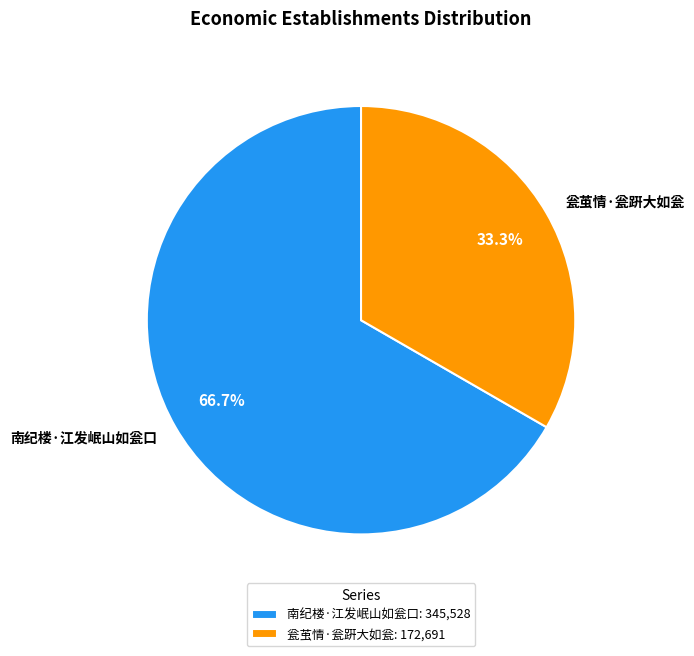

Do 瓮茧情·瓮趼大如瓮 and 南纪楼·江发岷山如瓮口 together represent more than half of the pie?

Yes